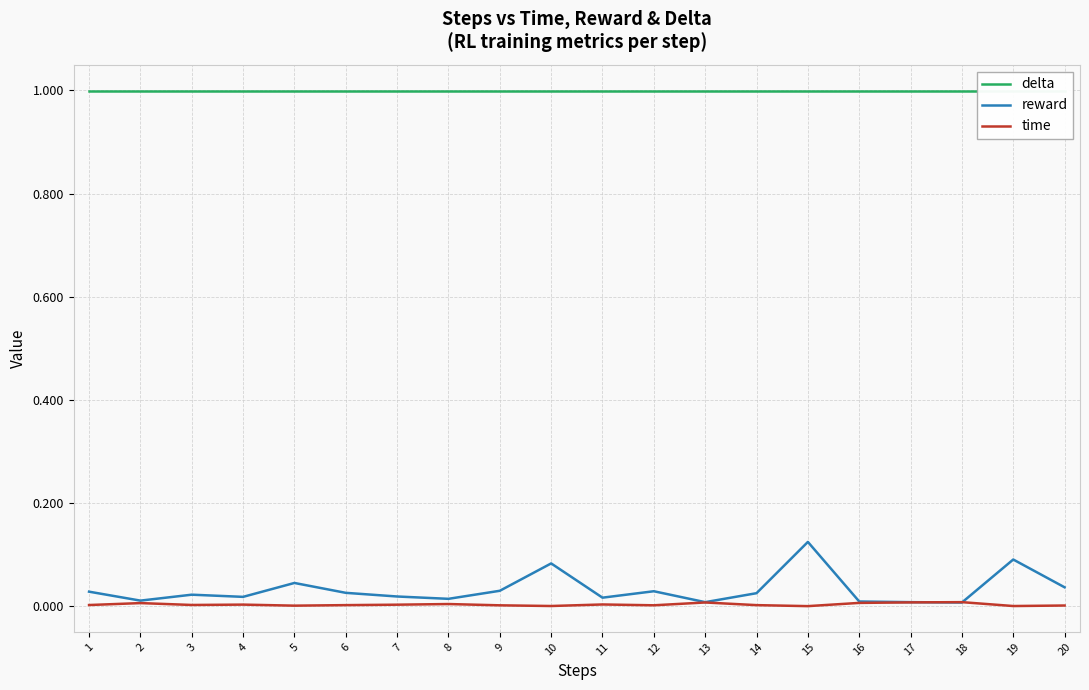

At 11, list the series in order from largest to smallest.

delta, reward, time